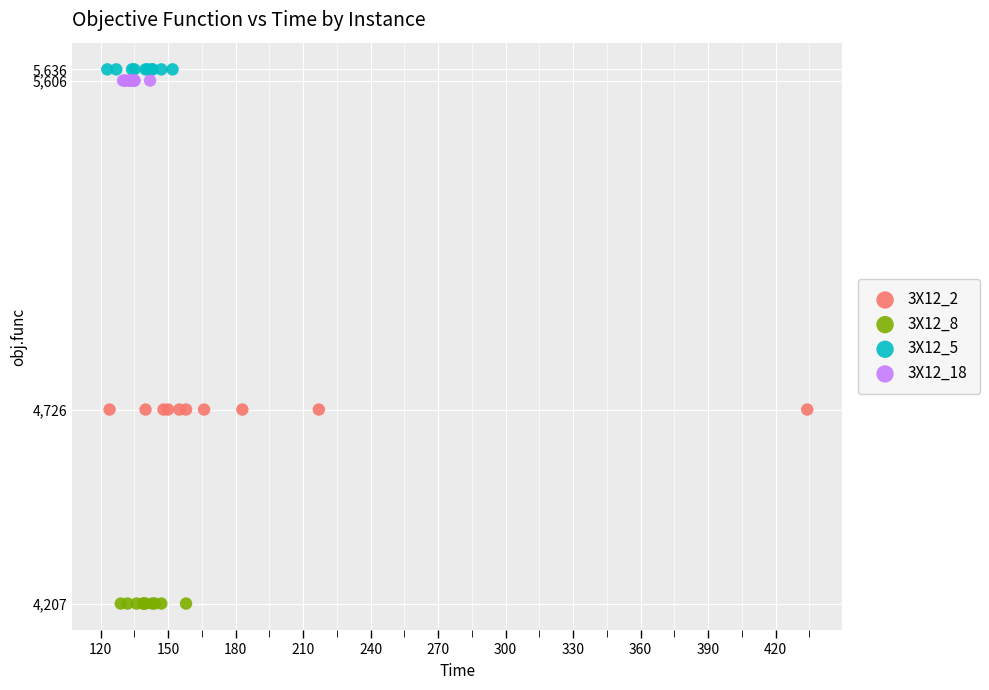

Which series reaches the minimum Y coordinate?

3X12_8